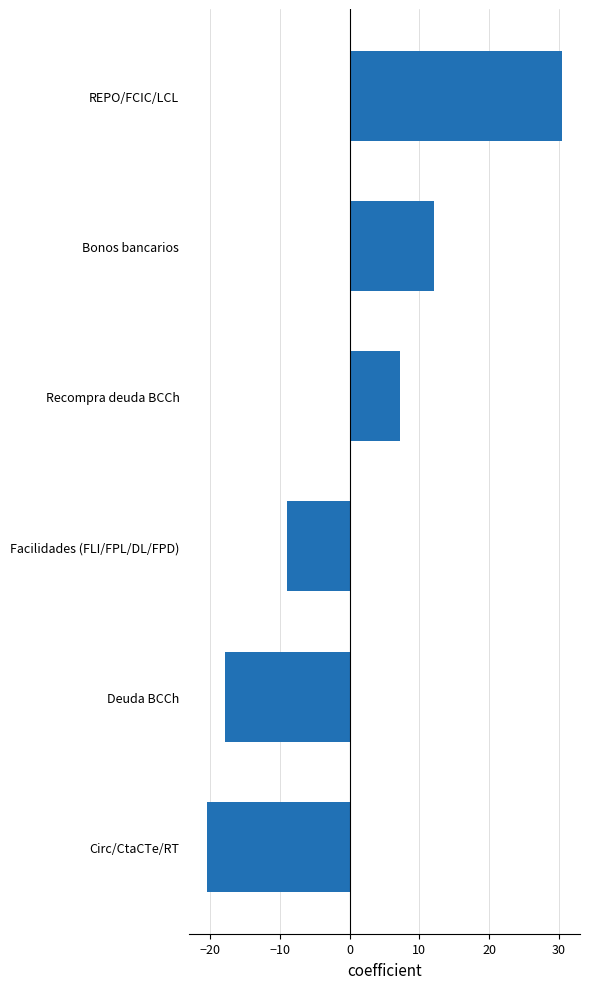

Reading bottom to top, list all the values displayed in this chart.

Circ/CtaCTe/RT=-20.4	Deuda BCCh=-17.9	Facilidades (FLI/FPL/DL/FPD)=-8.9	Recompra deuda BCCh=7.3	Bonos bancarios=12.2	REPO/FCIC/LCL=30.5